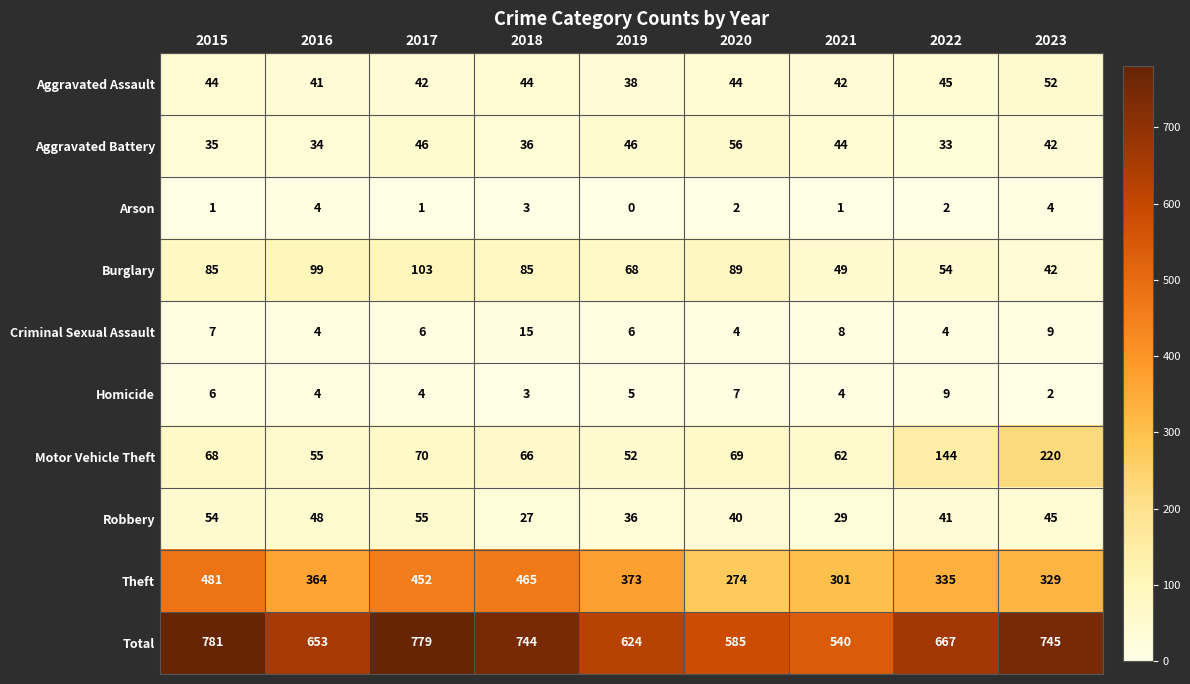

What is the highest value of the Robbery series?

55